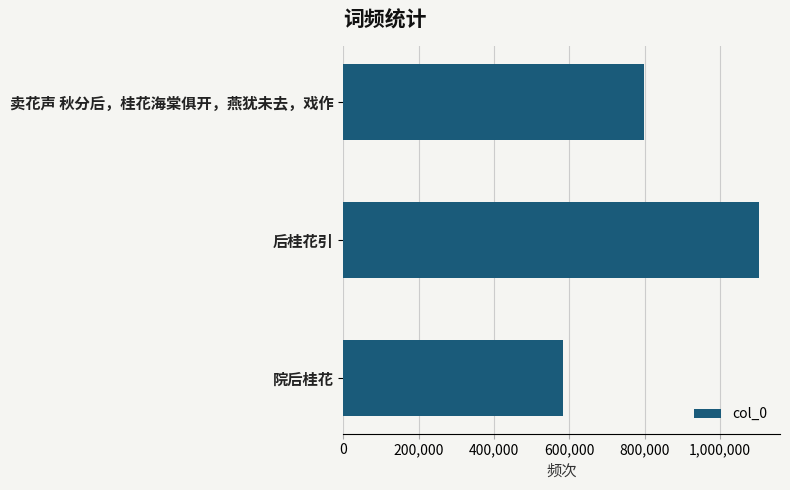

Rank the categories by value from lowest to highest.

院后桂花, 卖花声 秋分后，桂花海棠俱开，燕犹未去，戏作, 后桂花引